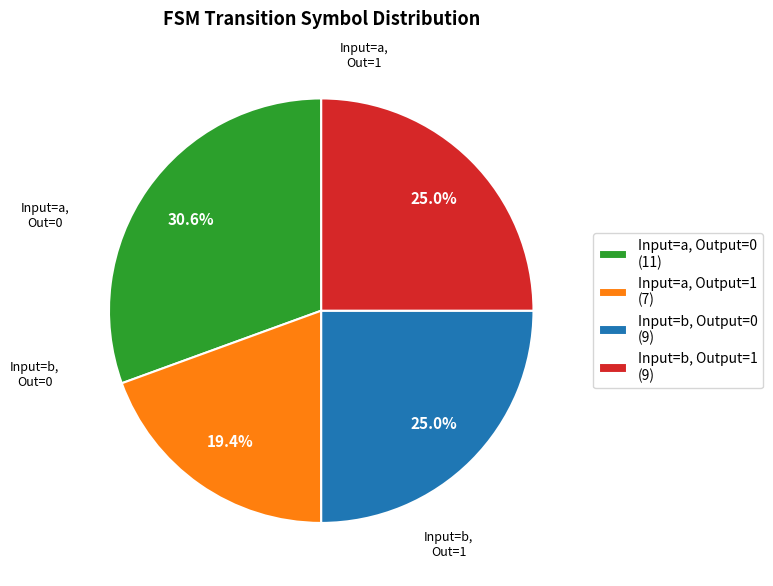

Is Input=b, Output=1 (9) the majority of the pie?

No